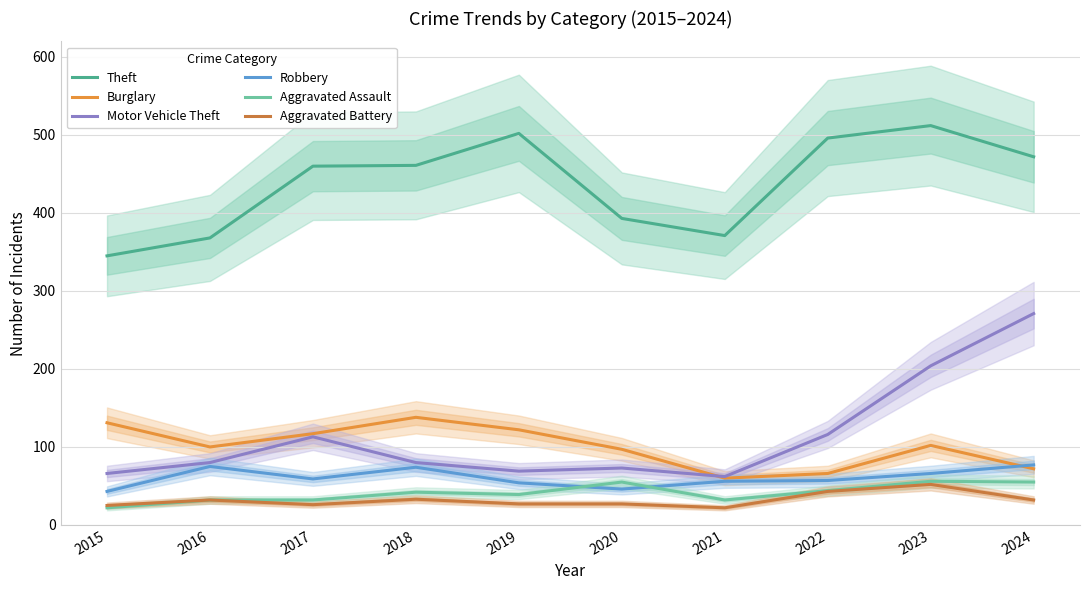

The value of Motor Vehicle Theft at 2023 is 112. True or false?

False